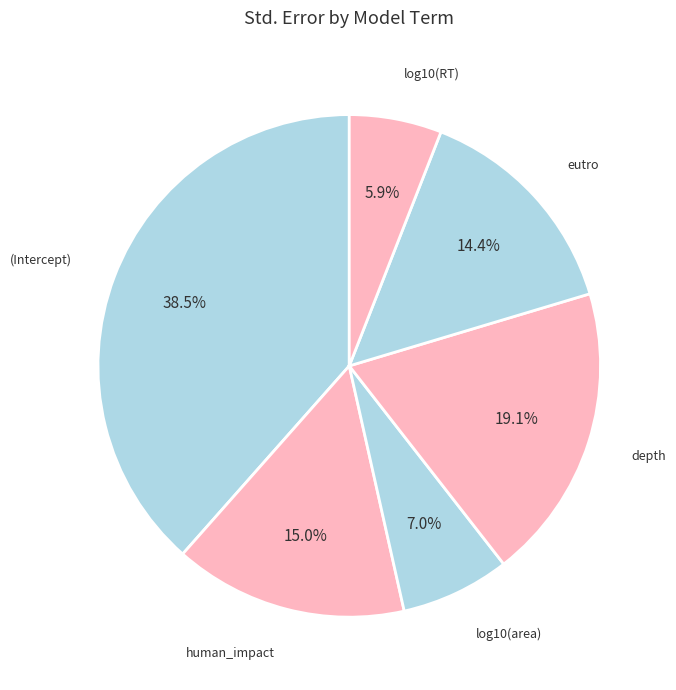

Rank the categories by value from lowest to highest.

log10(RT), log10(area), eutro, human_impact, depth, (Intercept)